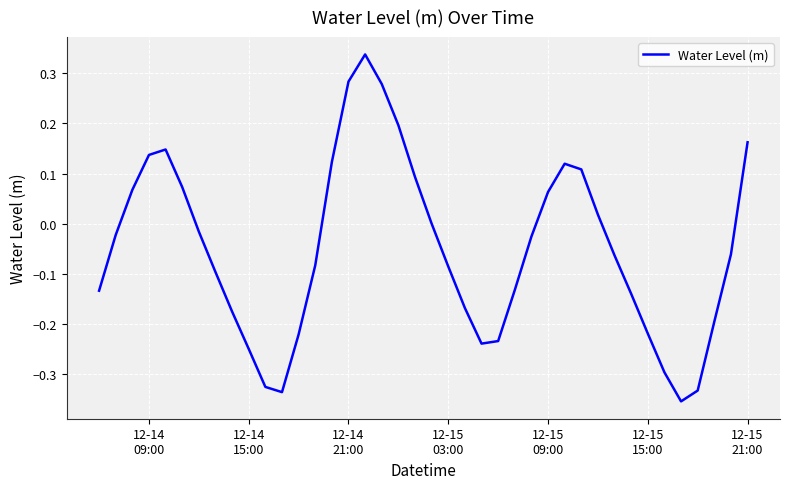

What is the difference between the maximum and minimum values?

0.7